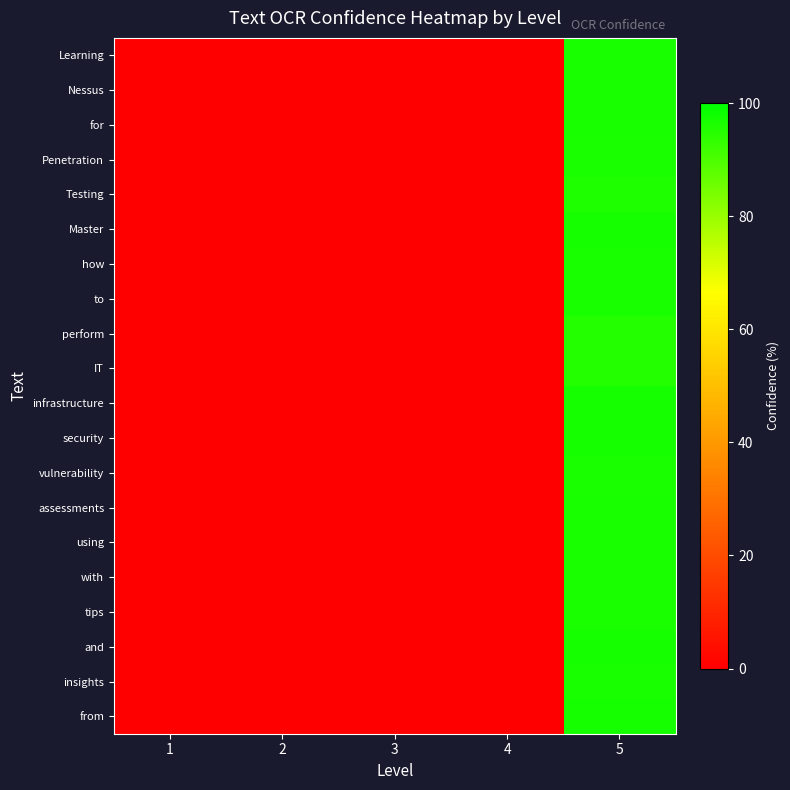

Reading left to right, what are all the values shown in this chart?

Learning: 1=0.0	2=0.0	3=0.0	4=0.0	5=96.5
Nessus: 1=0.0	2=0.0	3=0.0	4=0.0	5=96.8
for: 1=0.0	2=0.0	3=0.0	4=0.0	5=96.8
Penetration: 1=0.0	2=0.0	3=0.0	4=0.0	5=96.2
Testing: 1=0.0	2=0.0	3=0.0	4=0.0	5=95.7
Master: 1=0.0	2=0.0	3=0.0	4=0.0	5=97.0
how: 1=0.0	2=0.0	3=0.0	4=0.0	5=96.8
to: 1=0.0	2=0.0	3=0.0	4=0.0	5=96.8
perform: 1=0.0	2=0.0	3=0.0	4=0.0	5=95.2
IT: 1=0.0	2=0.0	3=0.0	4=0.0	5=95.2
infrastructure: 1=0.0	2=0.0	3=0.0	4=0.0	5=96.9
security: 1=0.0	2=0.0	3=0.0	4=0.0	5=96.9
vulnerability: 1=0.0	2=0.0	3=0.0	4=0.0	5=96.4
assessments: 1=0.0	2=0.0	3=0.0	4=0.0	5=96.8
using: 1=0.0	2=0.0	3=0.0	4=0.0	5=96.8
with: 1=0.0	2=0.0	3=0.0	4=0.0	5=96.3
tips: 1=0.0	2=0.0	3=0.0	4=0.0	5=96.3
and: 1=0.0	2=0.0	3=0.0	4=0.0	5=97.0
insights: 1=0.0	2=0.0	3=0.0	4=0.0	5=96.5
from: 1=0.0	2=0.0	3=0.0	4=0.0	5=96.9